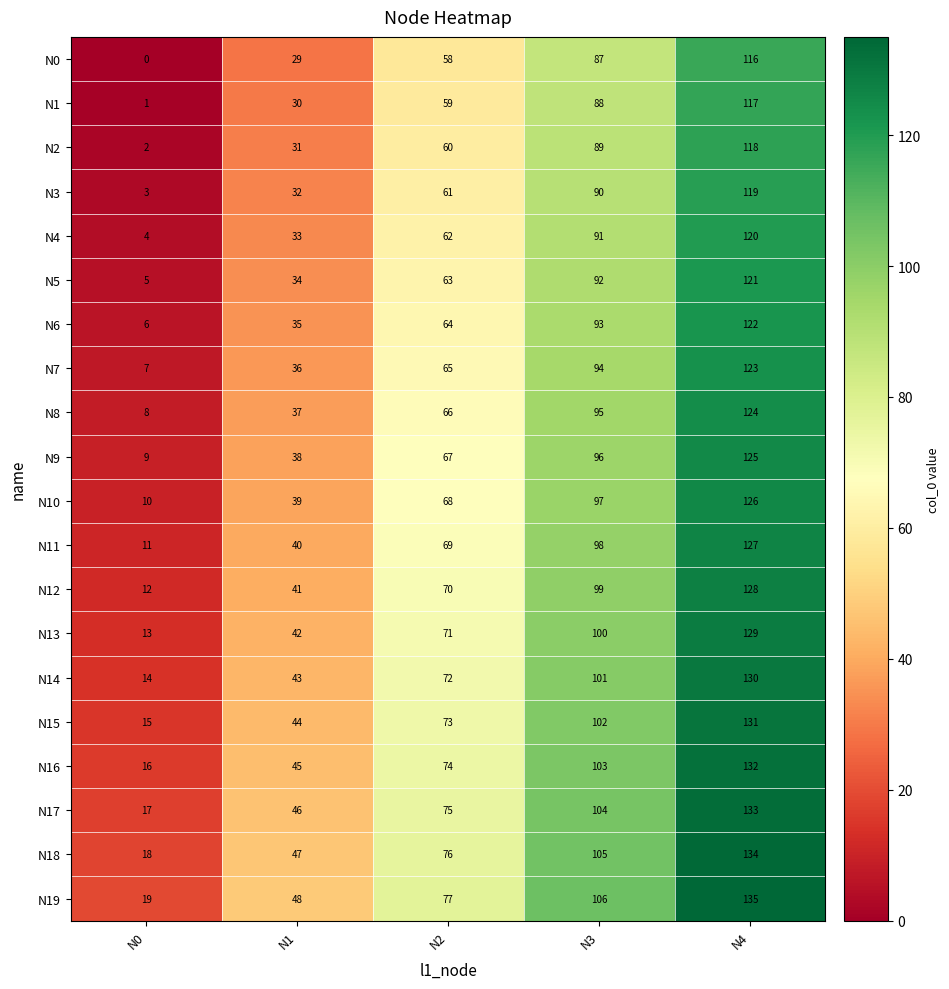

Is it true that N13 equals 71 at N2?

True